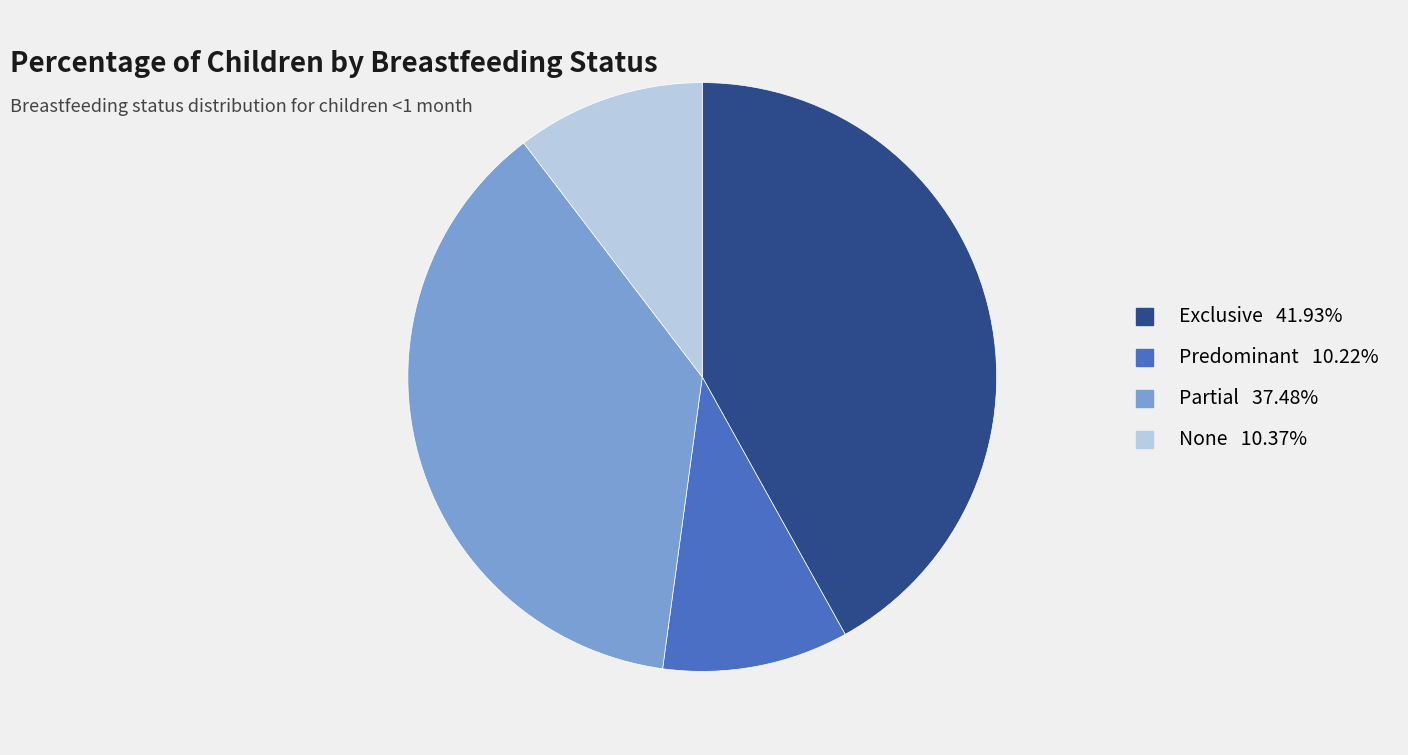

Which category has the biggest portion of the pie?

Exclusive